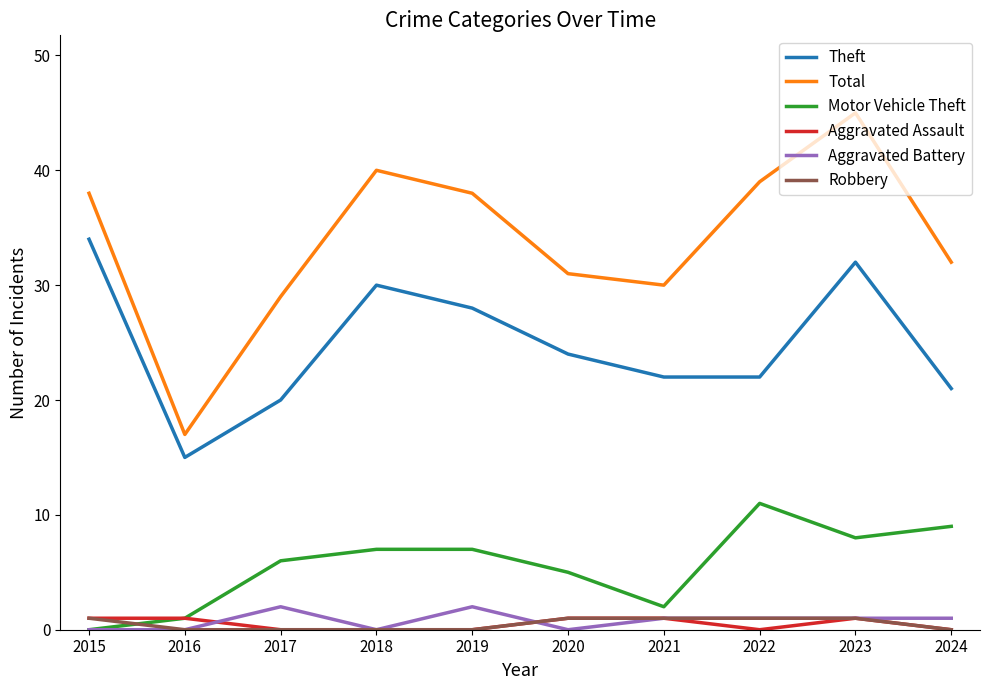

In Theft, how many points are higher than both neighbors (excluding endpoints)?

2